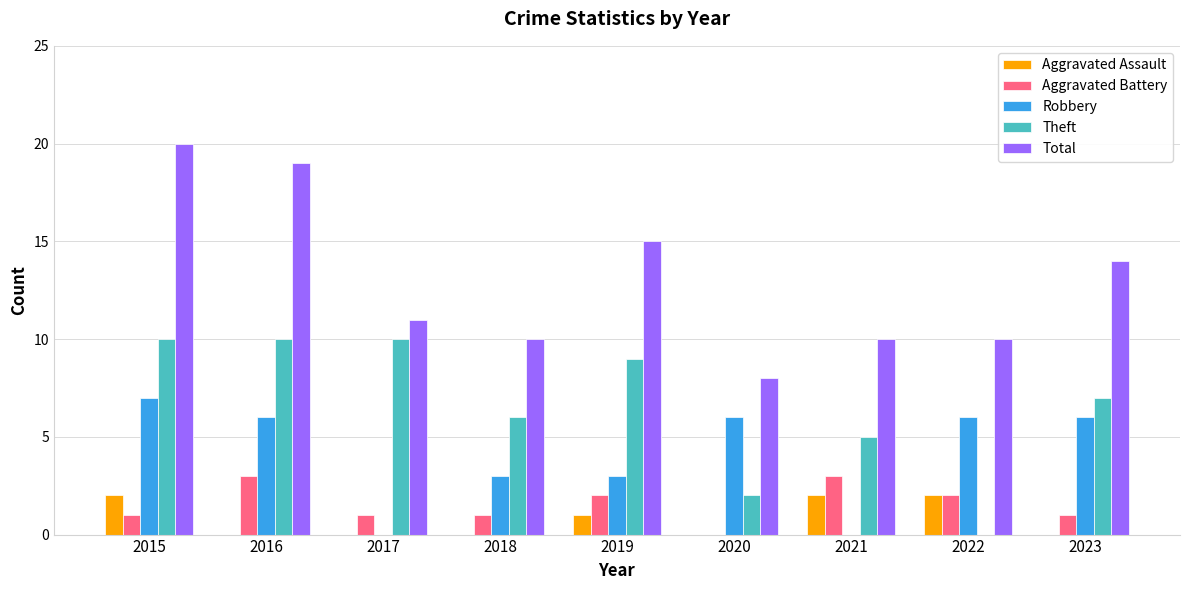

What is the sum of all Total values?

117